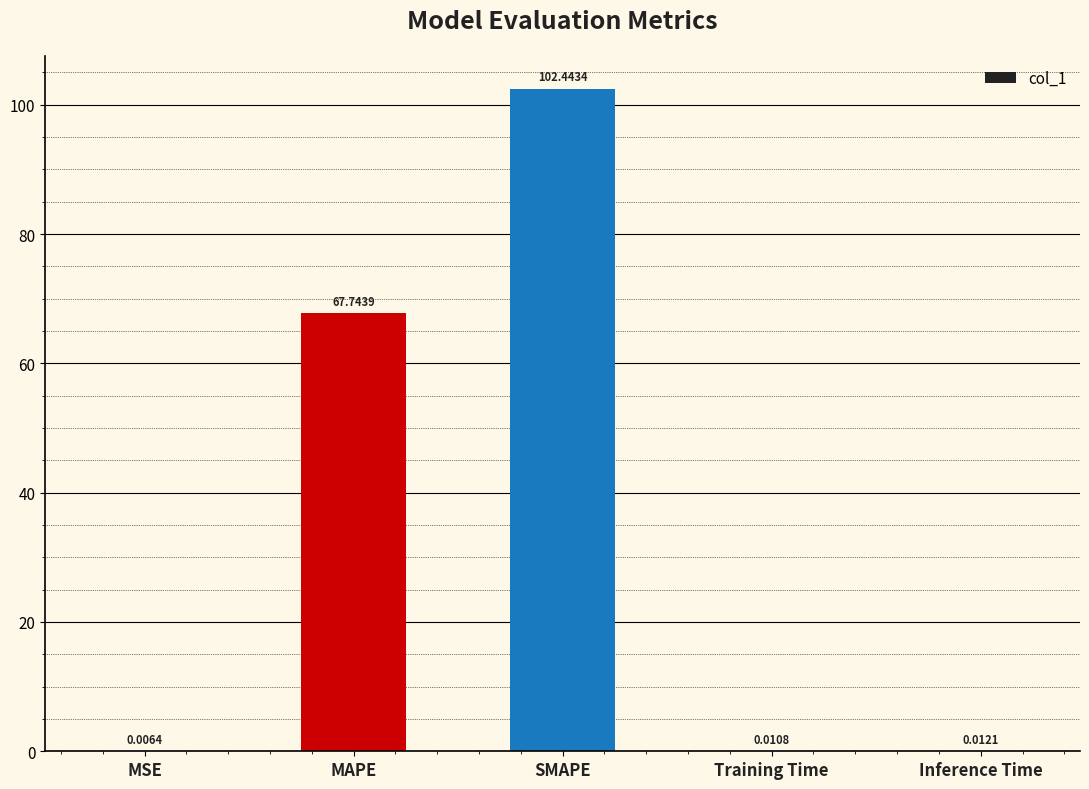

What is the sum of the values at Inference Time and MAPE?

67.8